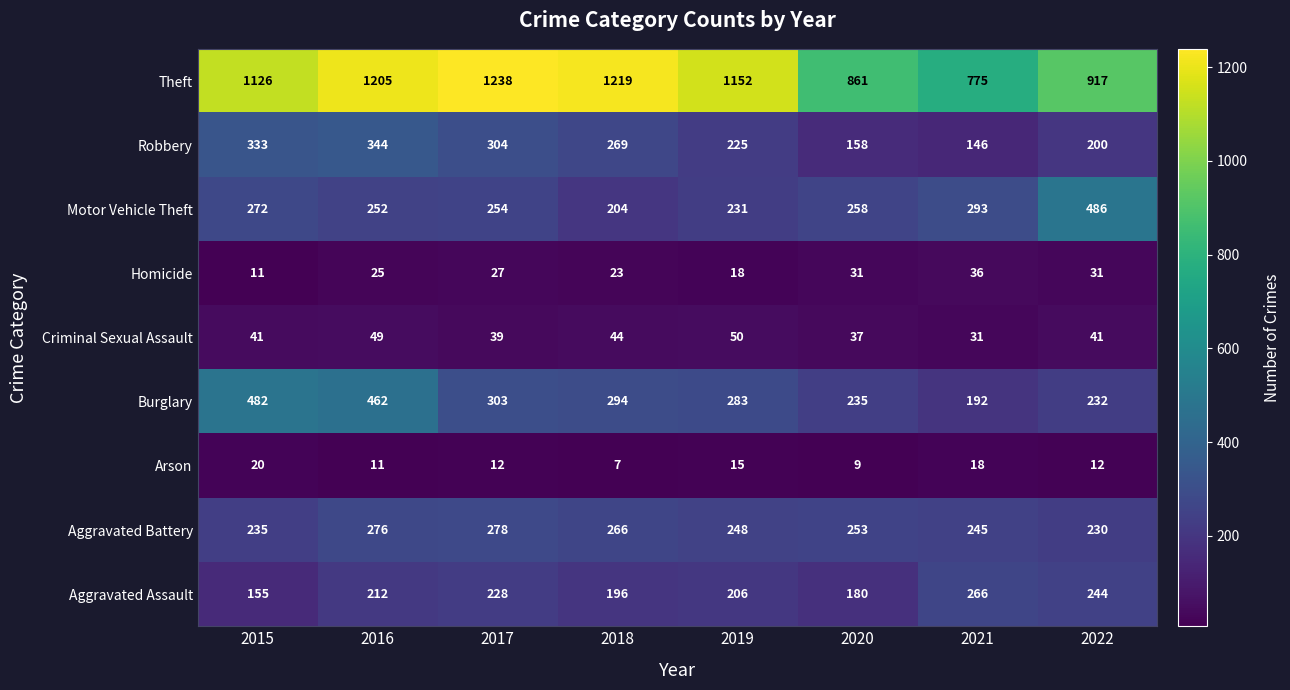

What is the sum of all Motor Vehicle Theft values?

2250